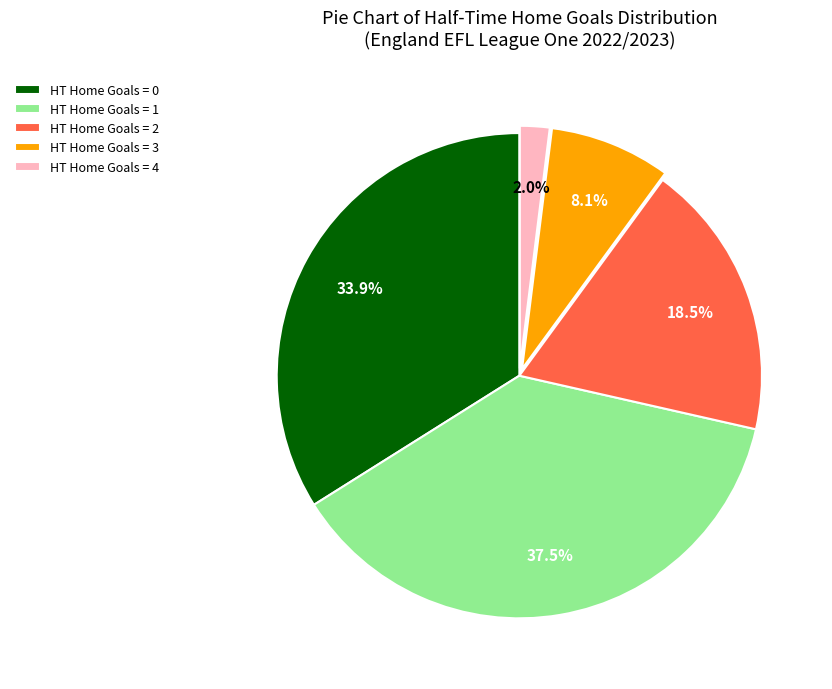

Which slice is the largest?

HT Home Goals = 1